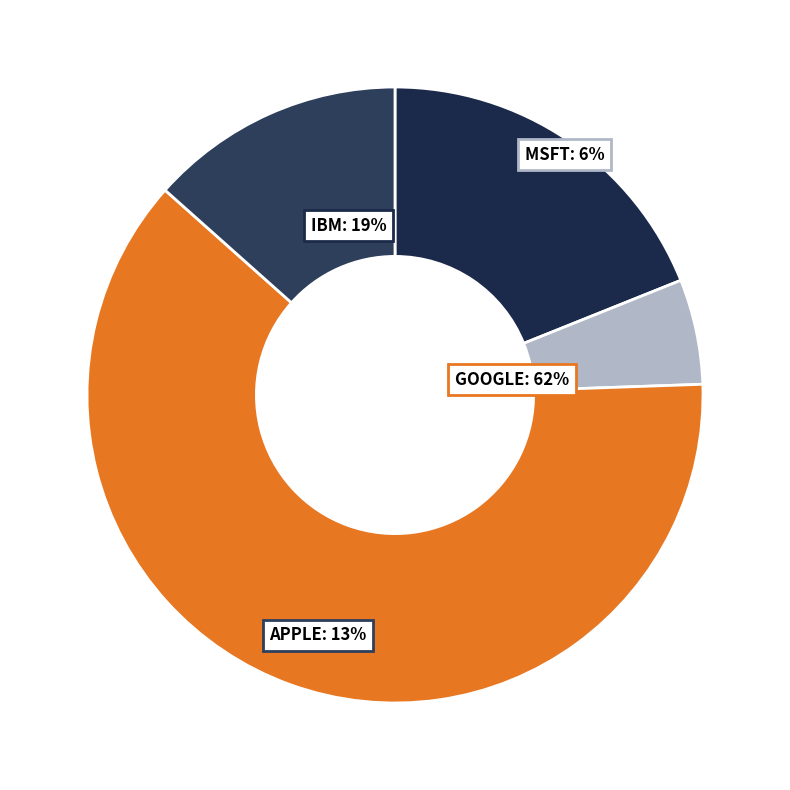

Which category has the biggest portion of the pie?

GOOGLE